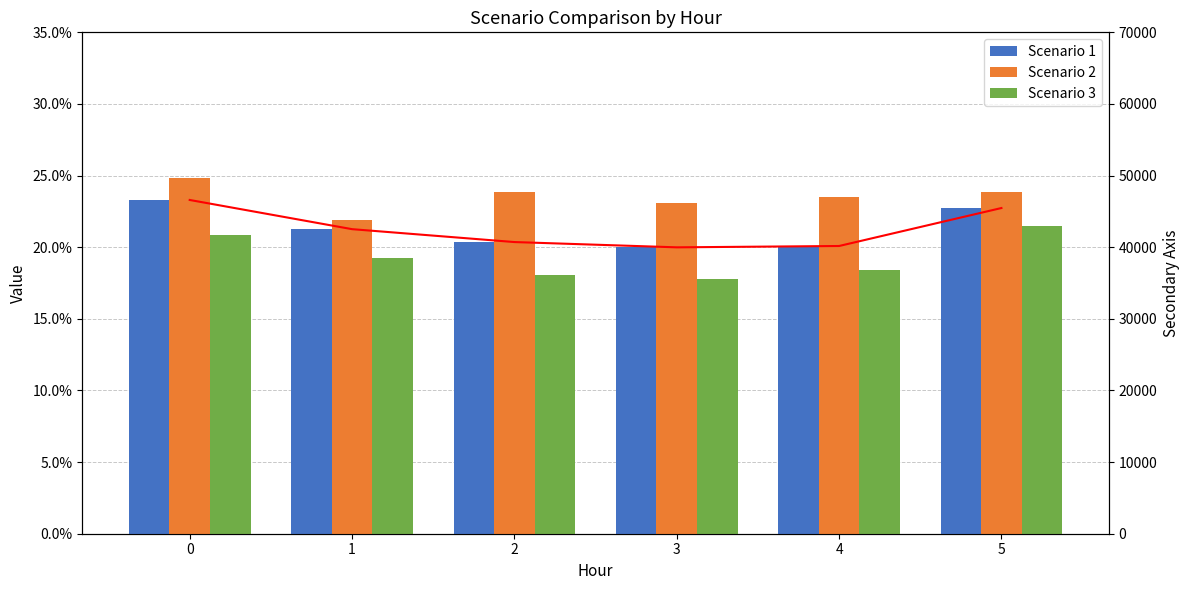

Is it true that Scenario 1 equals 12.9 at 5?

False